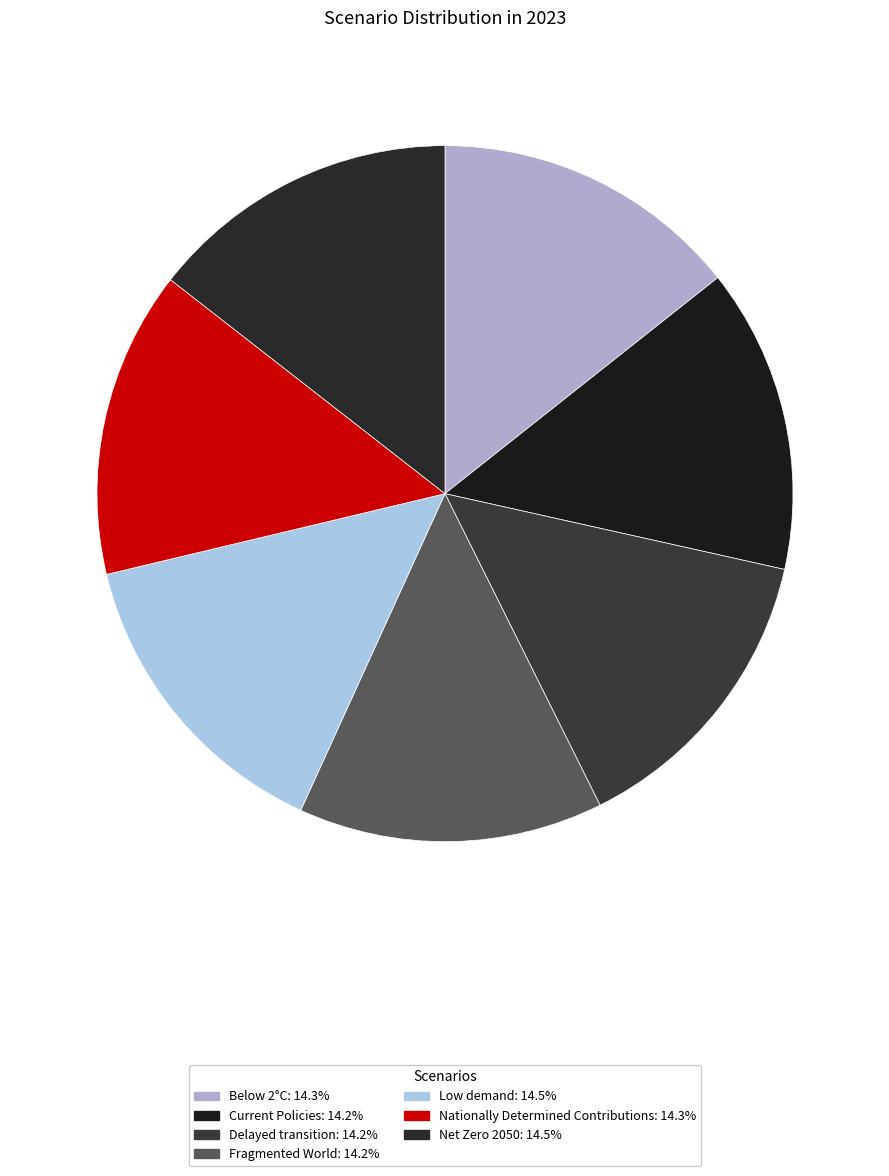

How many segments does this pie chart have?

7